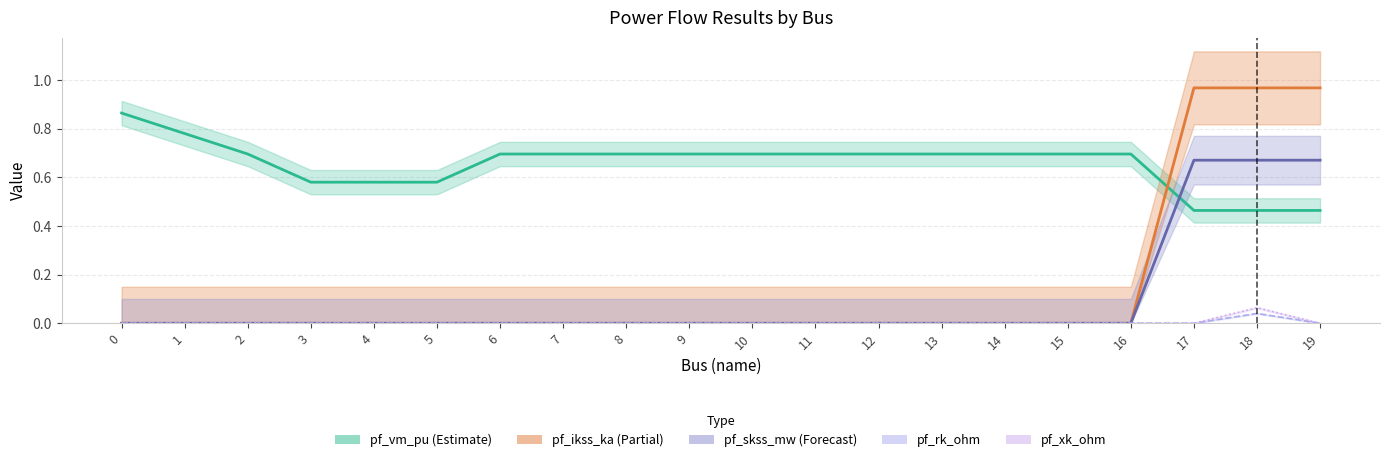

Which series has the widest spread of values?

pf_ikss_ka (Partial)